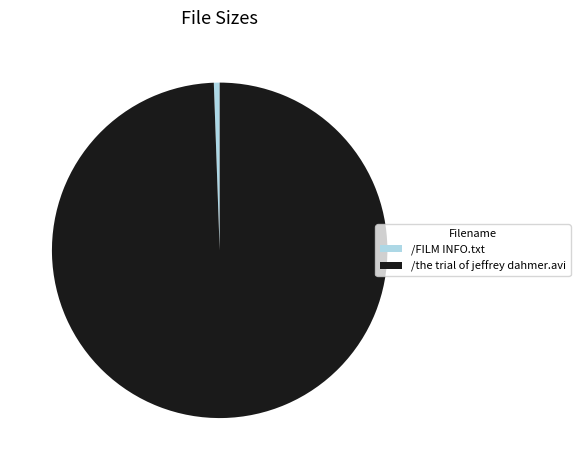

How many slices are in this pie chart?

2